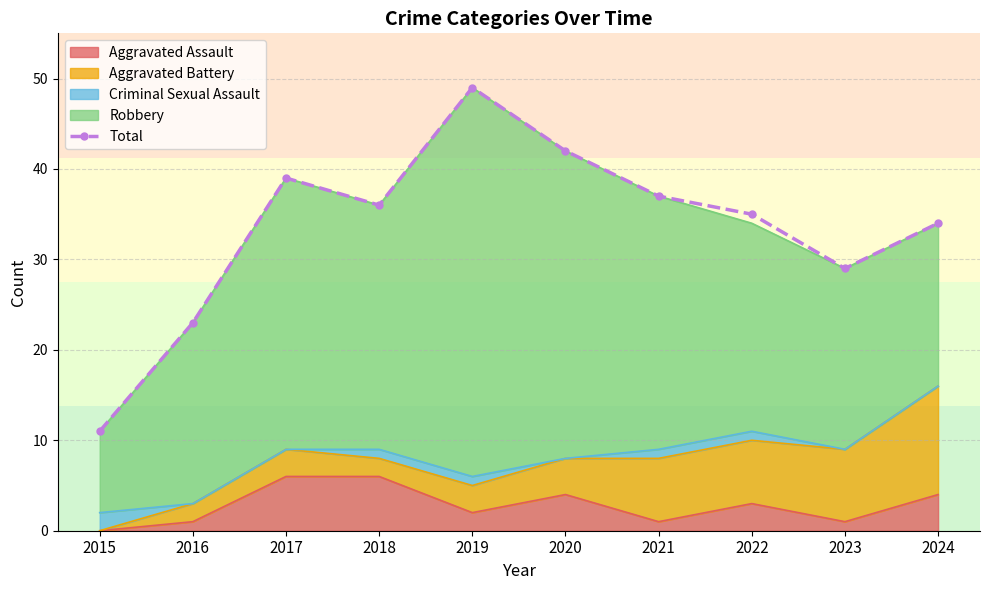

What is the ratio of the value at 2021 to the value at 2017?

0.9